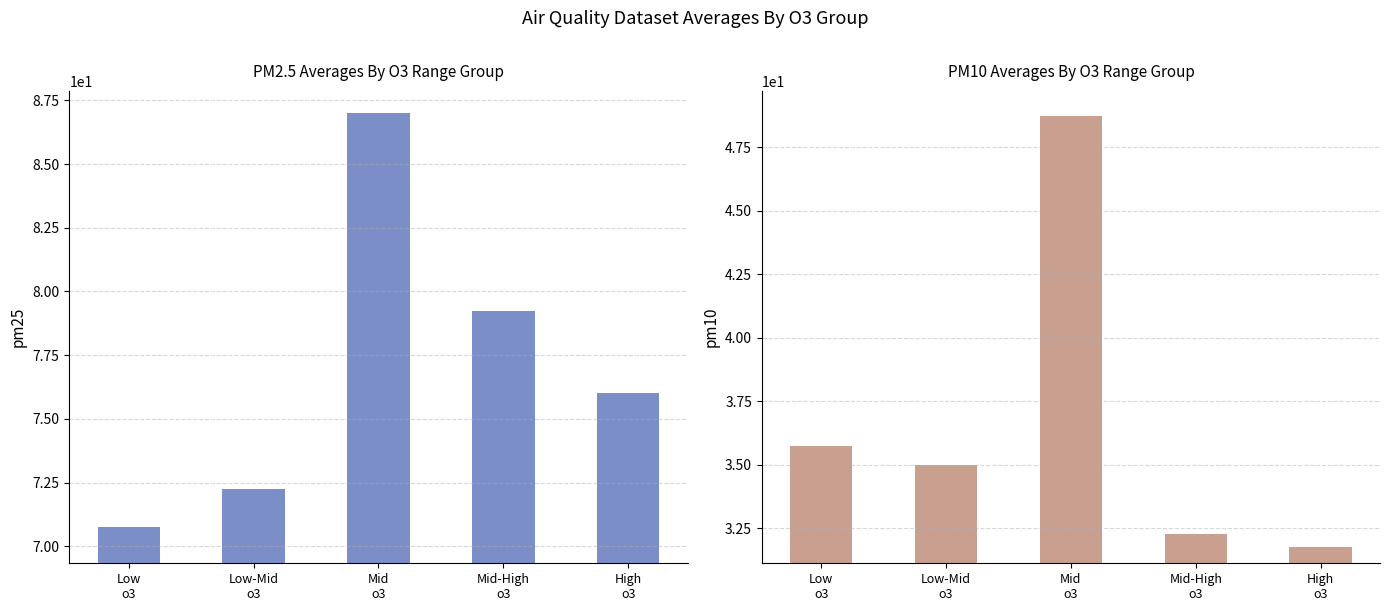

What is the minimum value shown in the chart?

31.8